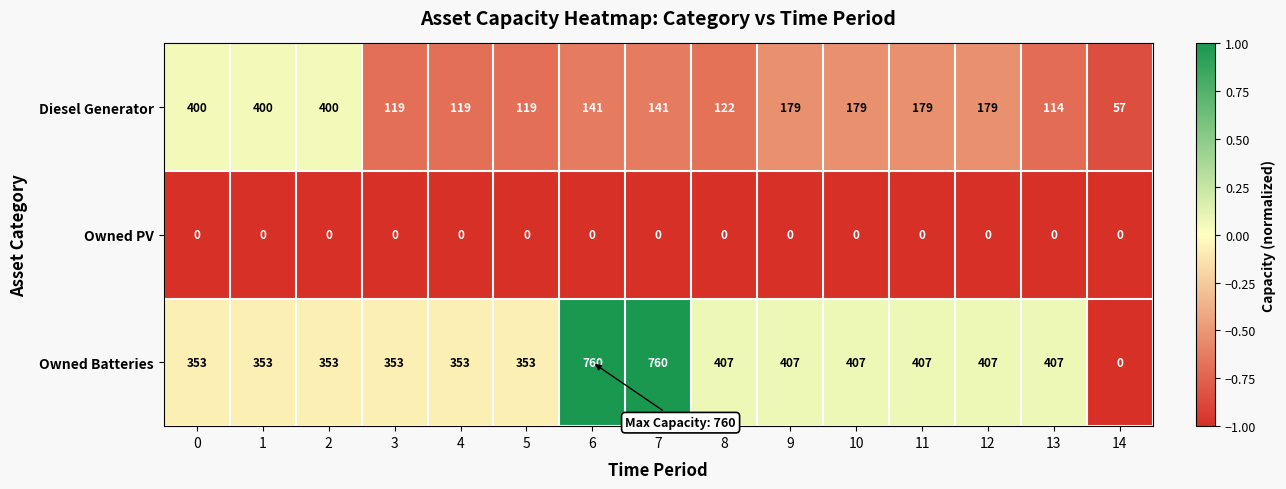

At how many categories does at least one series exceed 58?

14